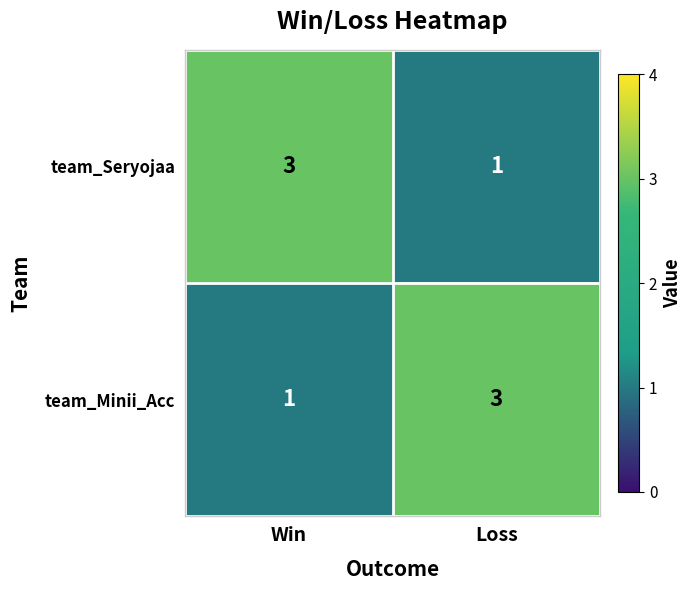

What is the total value across all series at Win?

4